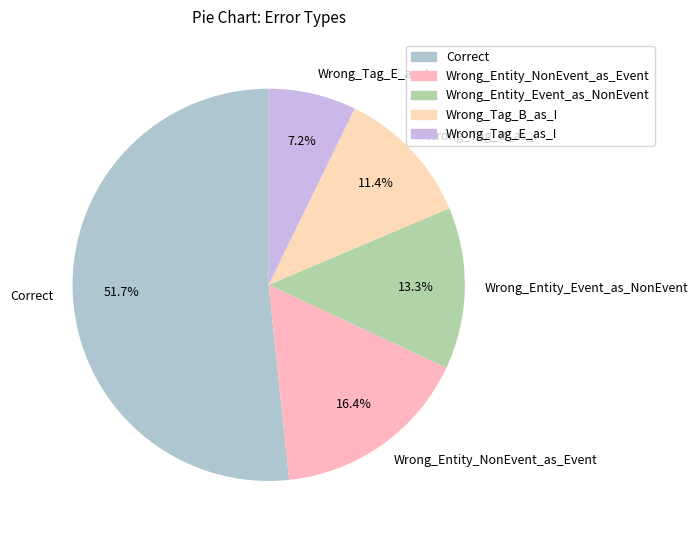

Between Wrong_Tag_E_as_I and Wrong_Entity_Event_as_NonEvent, which is larger?

Wrong_Entity_Event_as_NonEvent